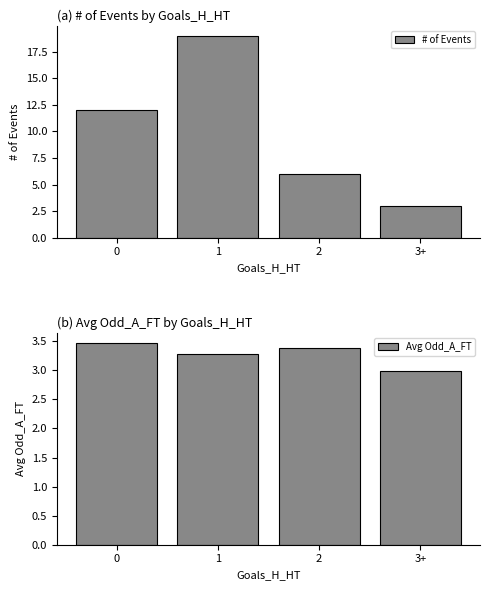

What is the spread (max minus min) of values at 0?

8.5